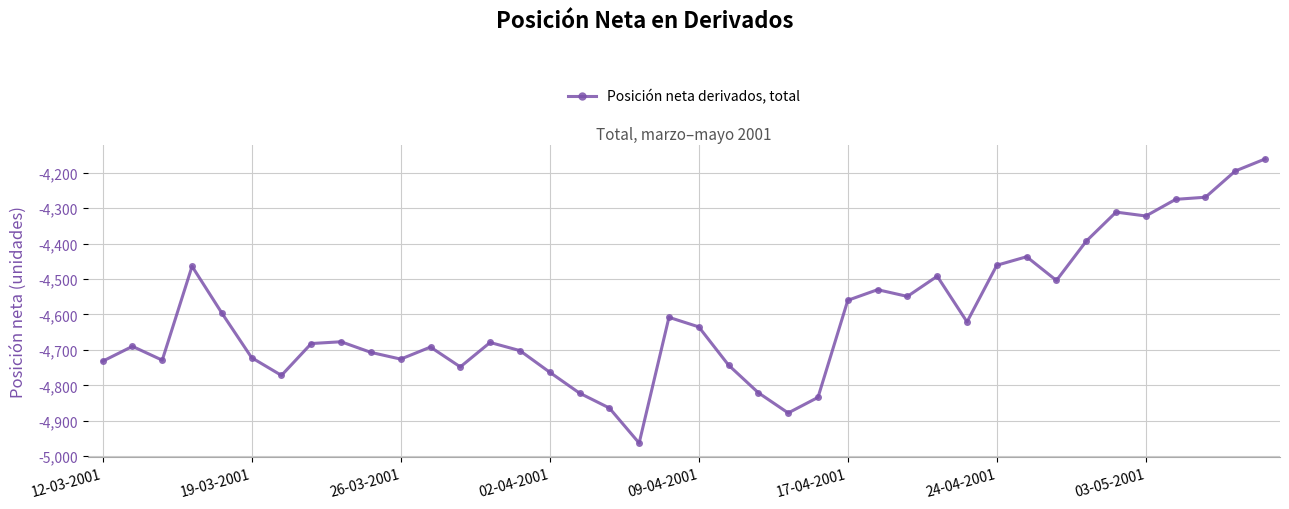

What is the difference between the second highest and minimum values?

768